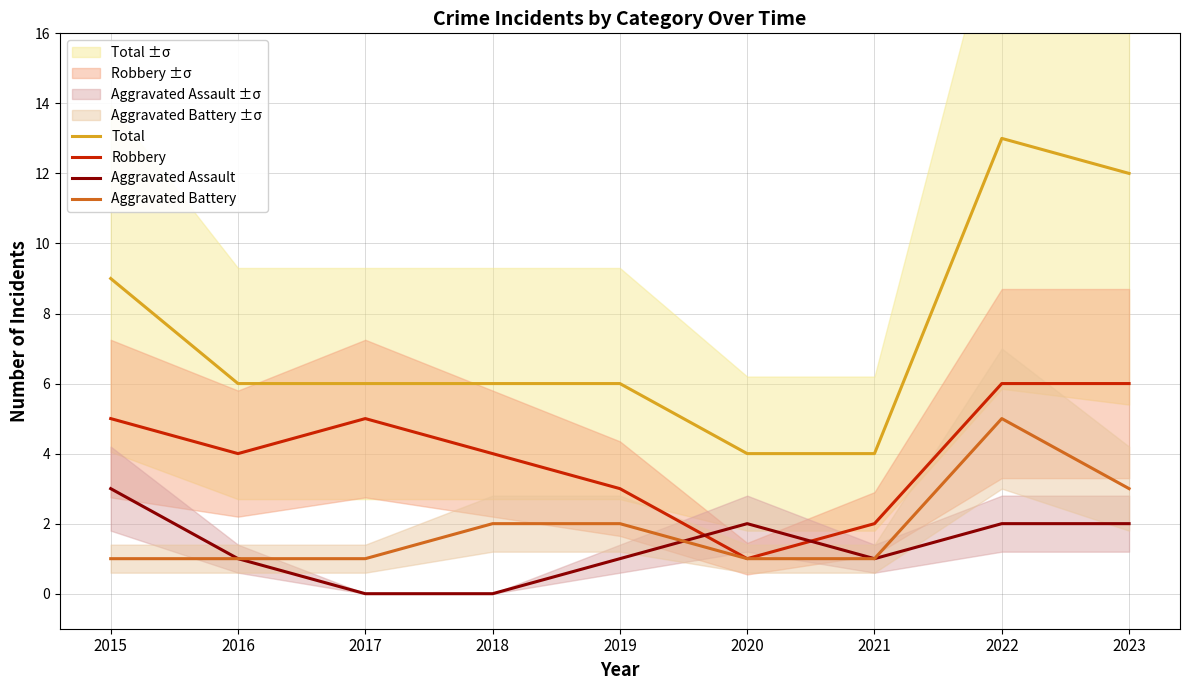

Rank the categories by Robbery value from lowest to highest.

2020, 2021, 2019, 2016, 2018, 2015, 2017, 2022, 2023